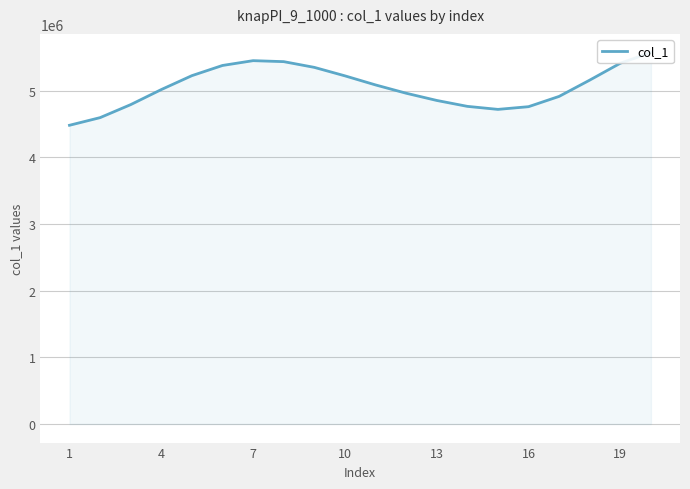

What is the value of the 10th point from the left?

5220134